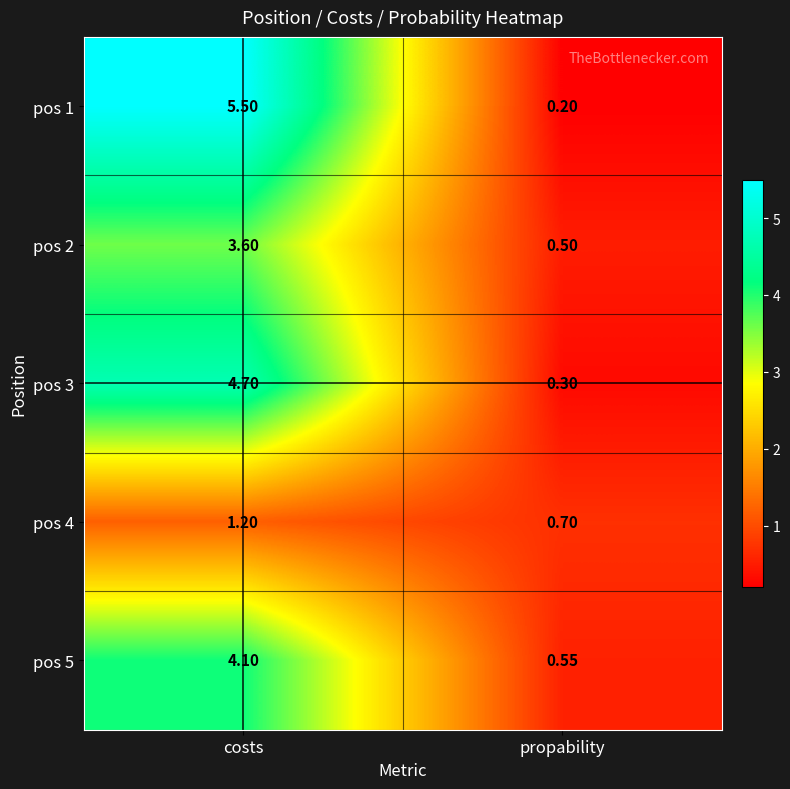

Is the value of pos 1 at propability greater than the value of pos 2 at propability?

No